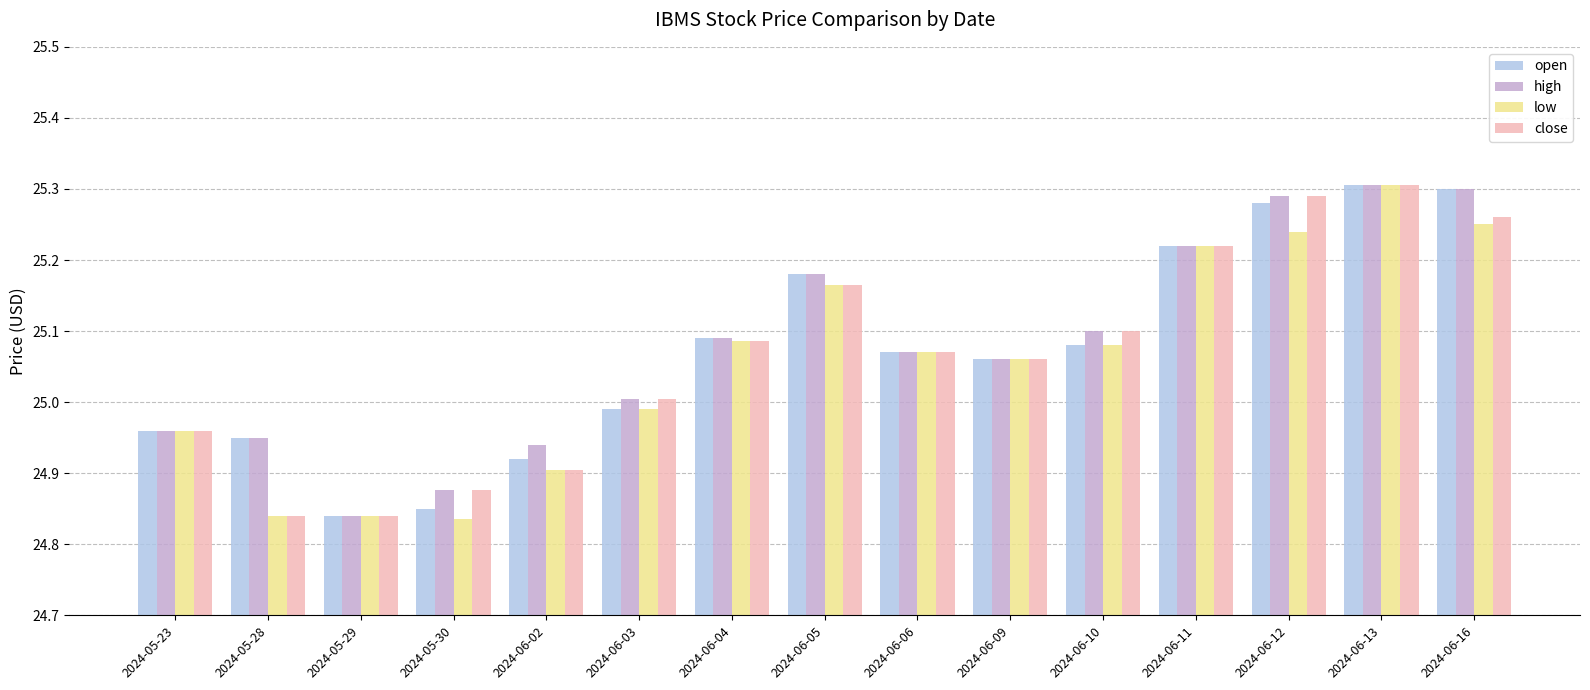

What are all the series names shown in the legend?

open, high, low, close